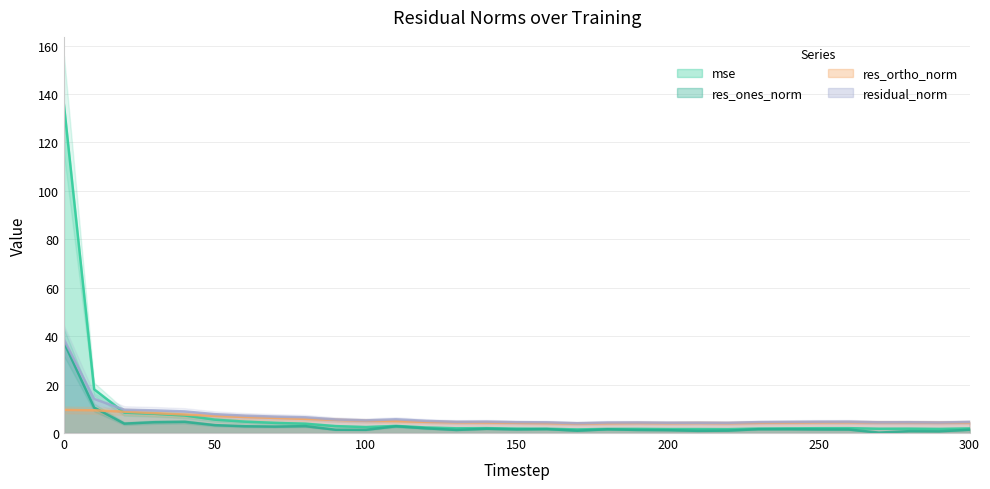

Rank the series at 20 from lowest to highest value.

res_ones_norm, mse, res_ortho_norm, residual_norm